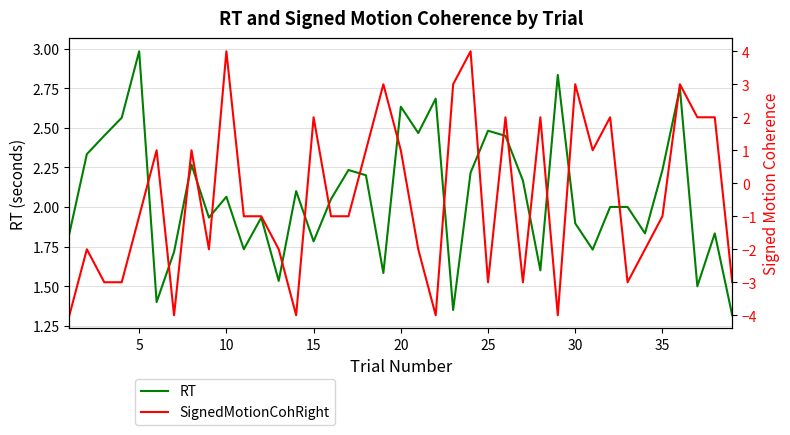

Does the chart display data point markers on the line(s)?

No